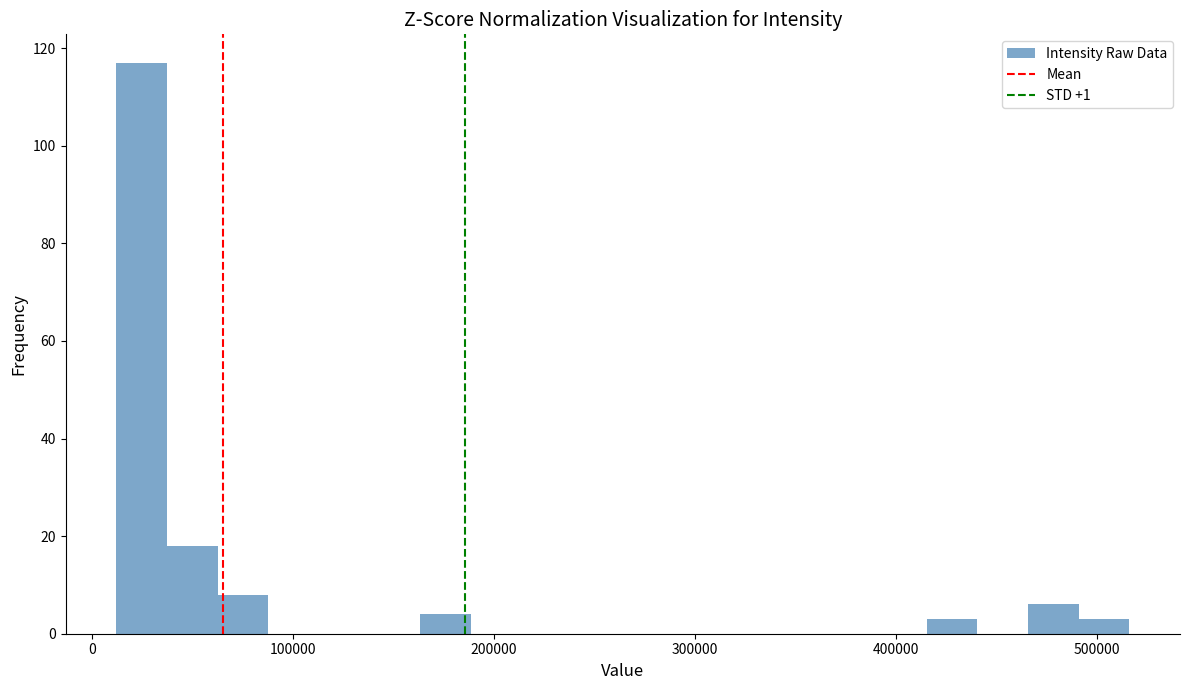

Read against the x-axis, roughly where is the centre of the tallest bar?

20000